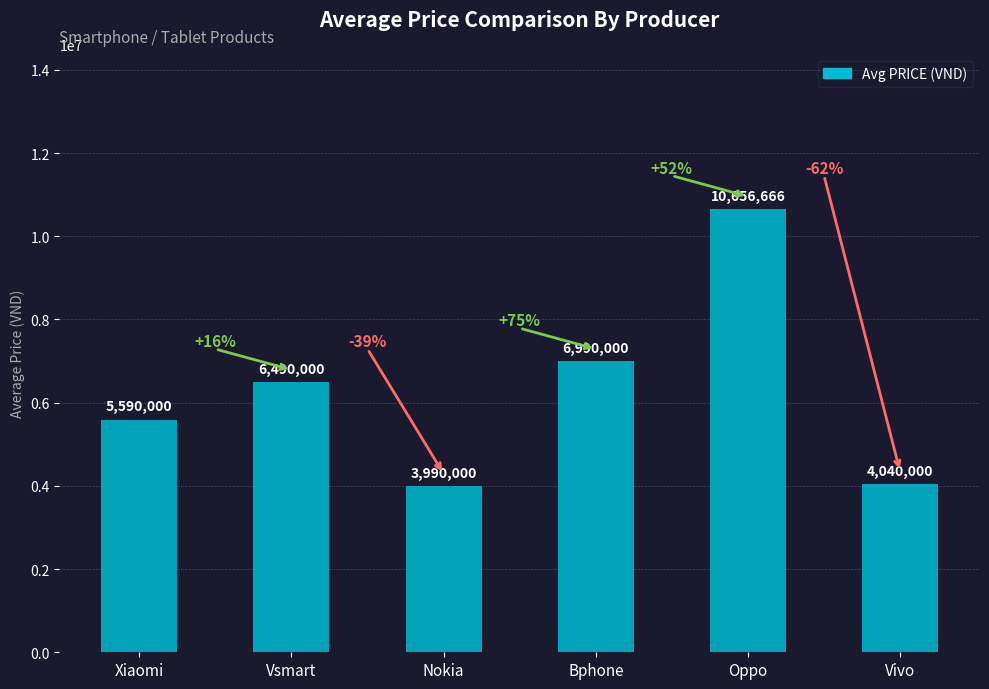

The value at Xiaomi is 5590000. True or false?

True